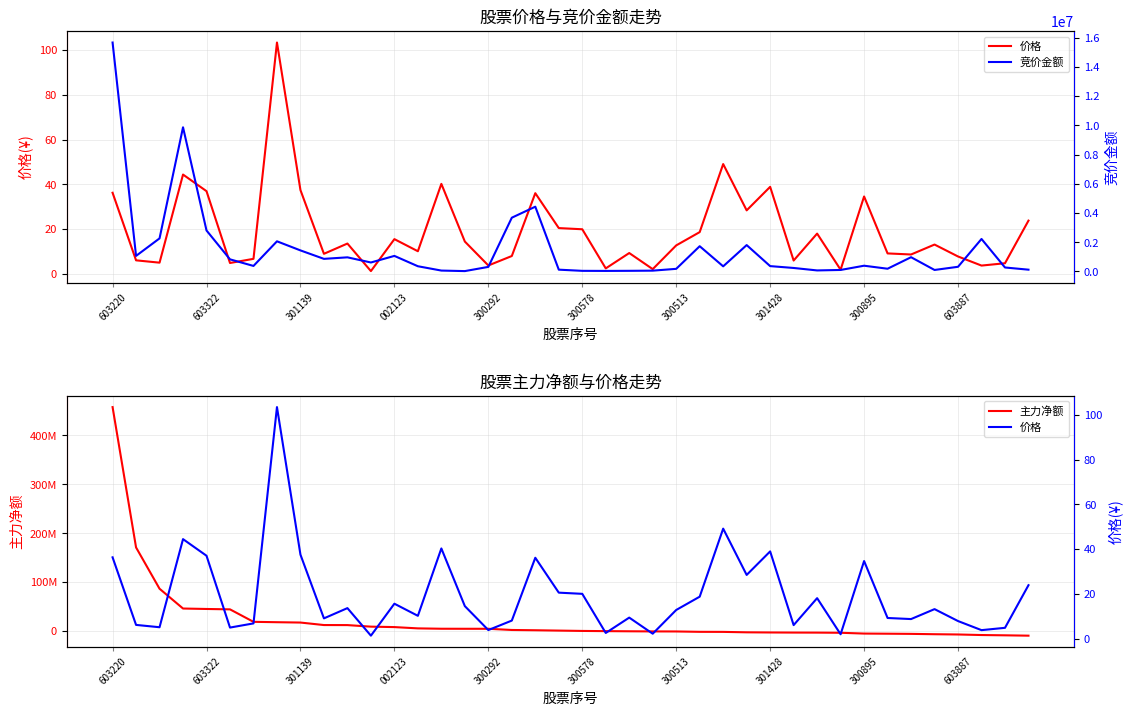

What is the average value of the 主力净额 series?

22473461.6